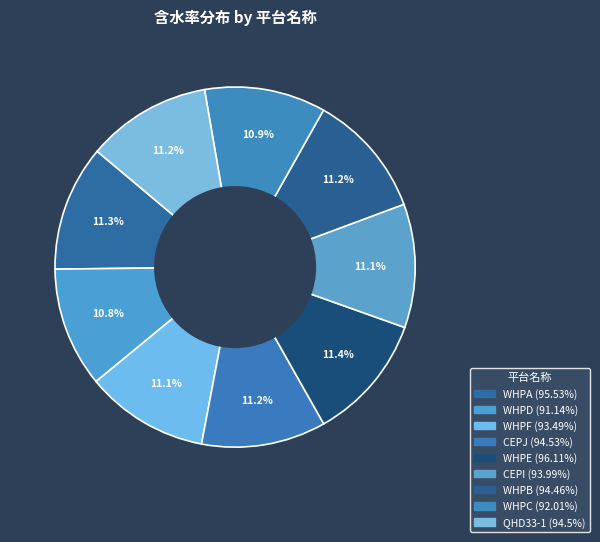

Does WHPB represent more than half of the total?

No